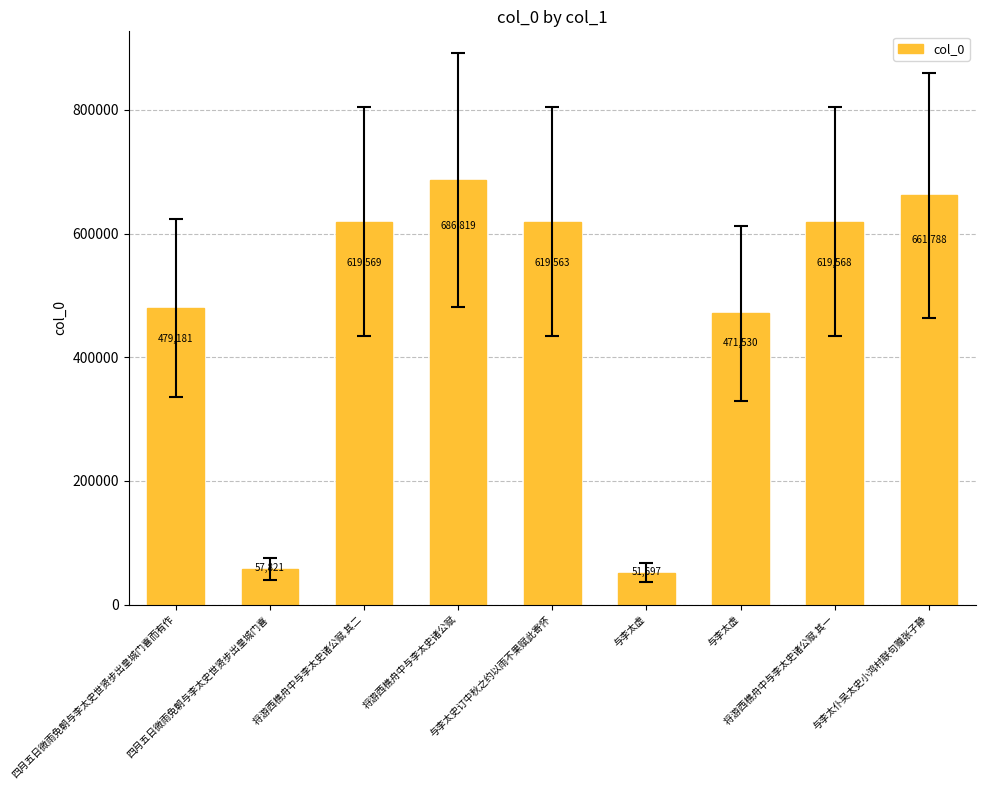

Which label corresponds to the smallest value in the chart?

与李太虚